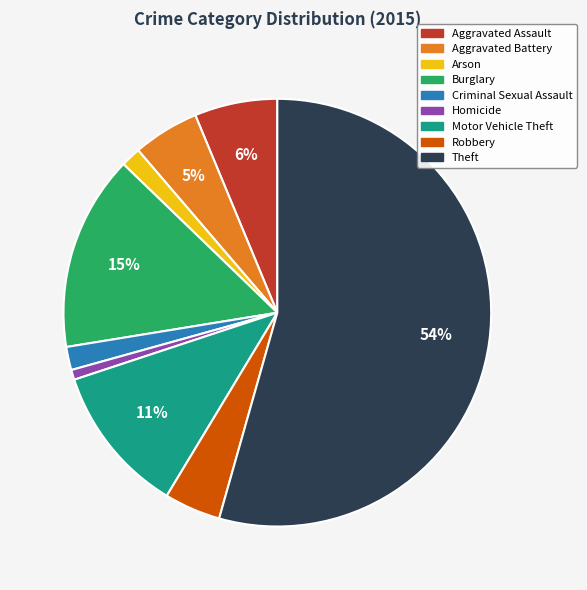

Do Burglary and Aggravated Battery together represent more than half of the pie?

No